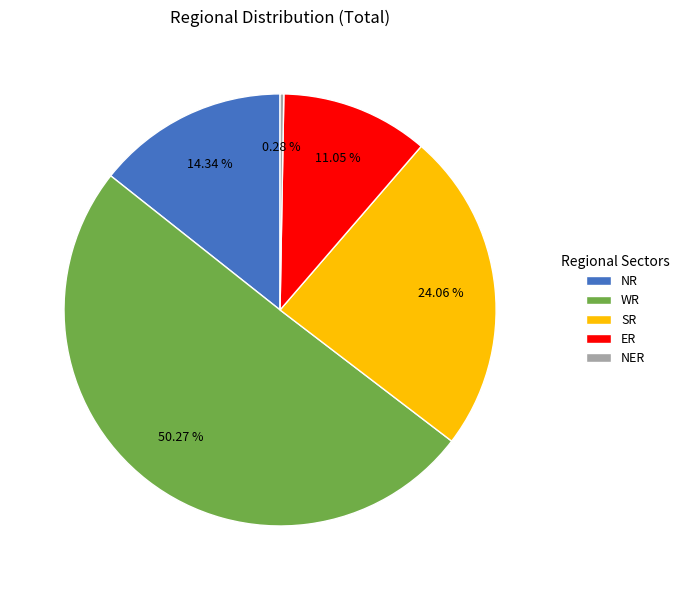

How many slices are in this pie chart?

5